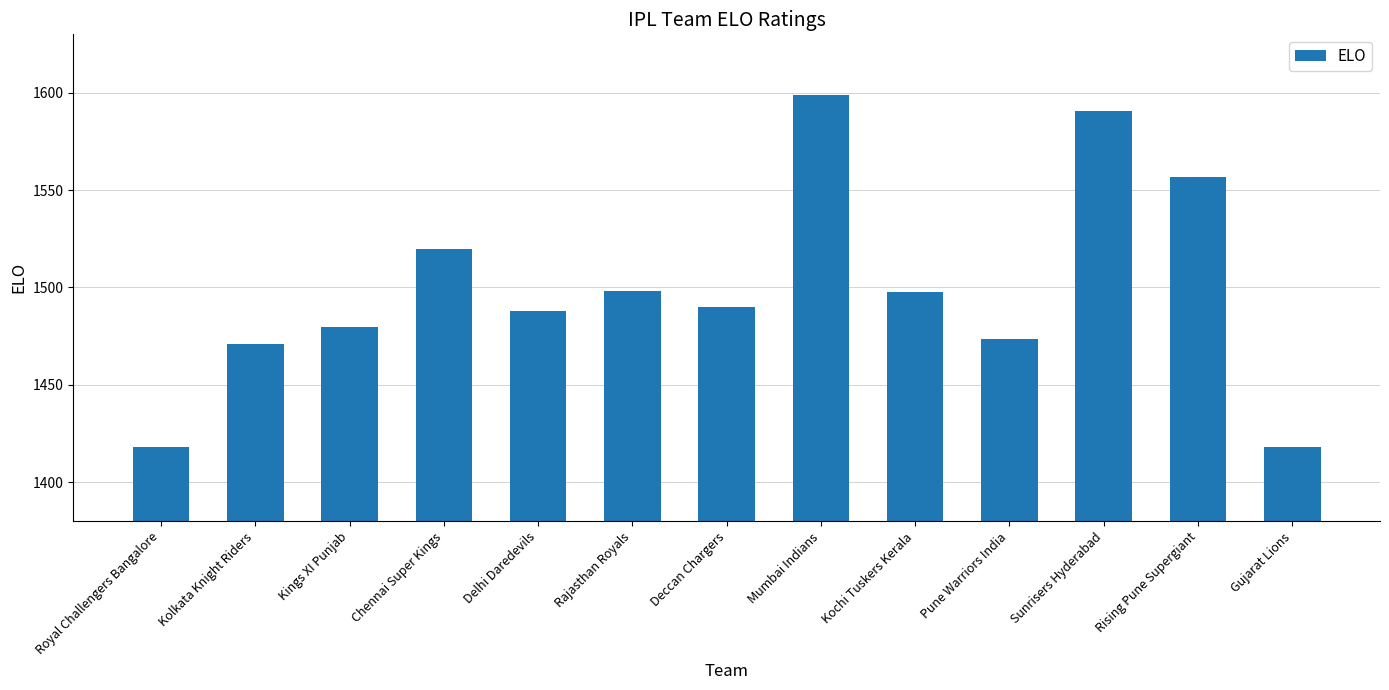

Is it true that the value at Kolkata Knight Riders is 1471.0?

True